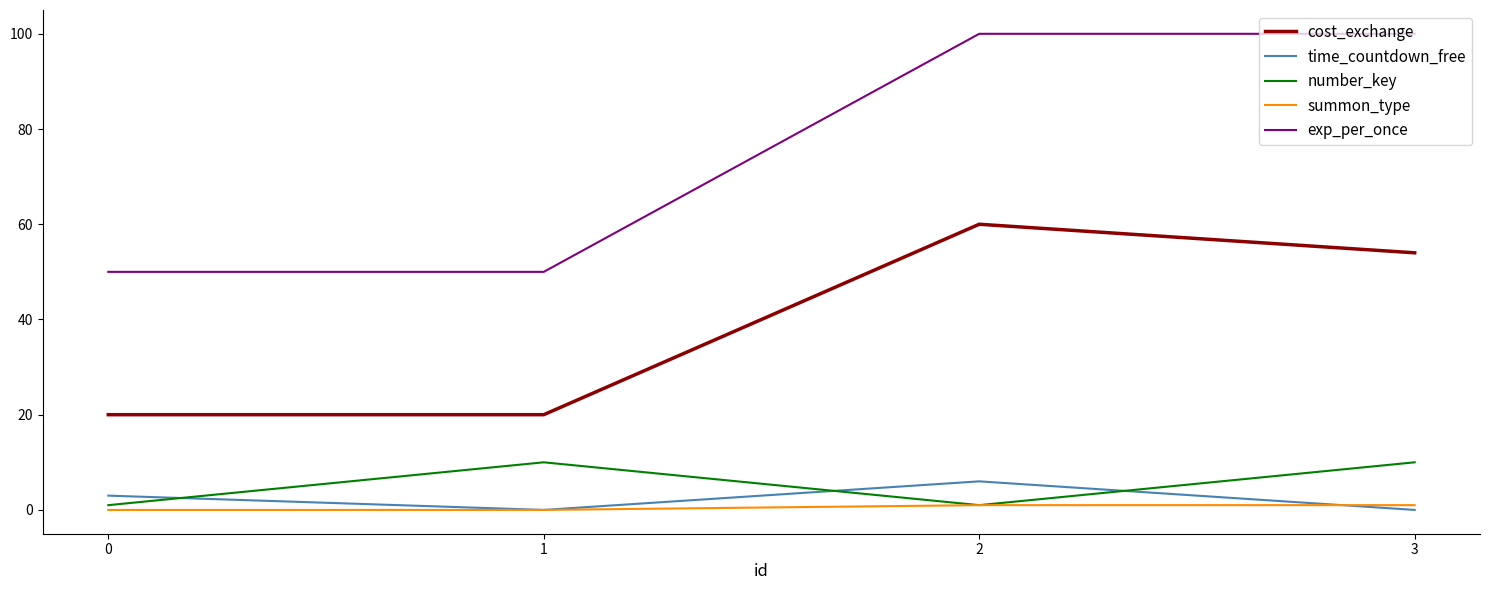

Which series has the largest range (max minus min)?

exp_per_once